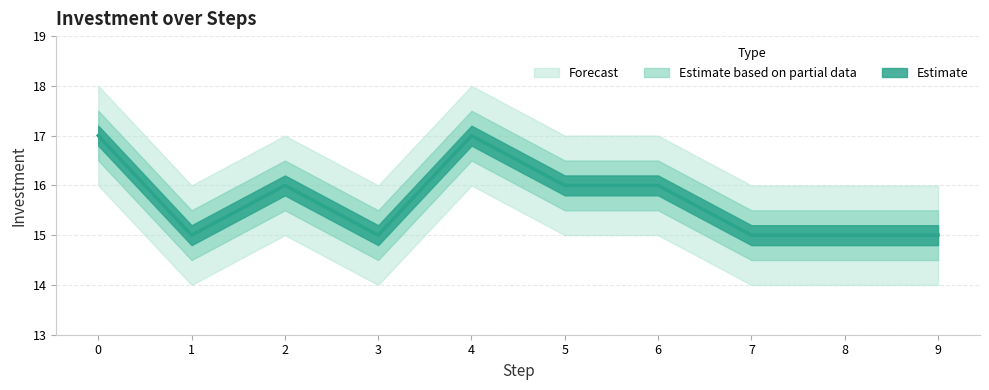

Does the chart display data point markers on the line(s)?

No